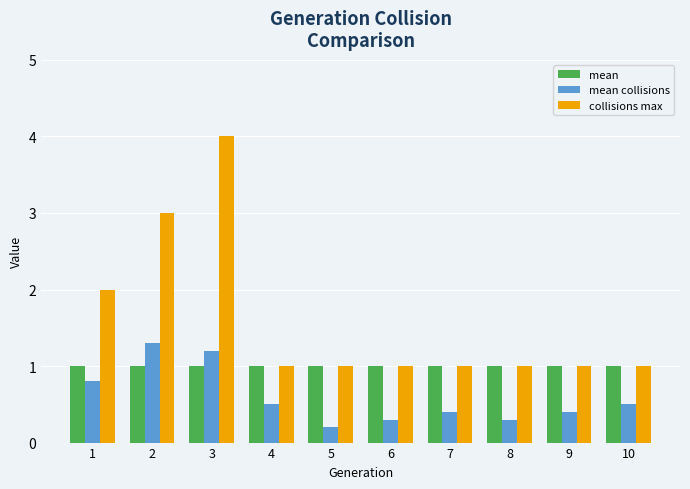

What is the lowest value of the mean series?

1.0